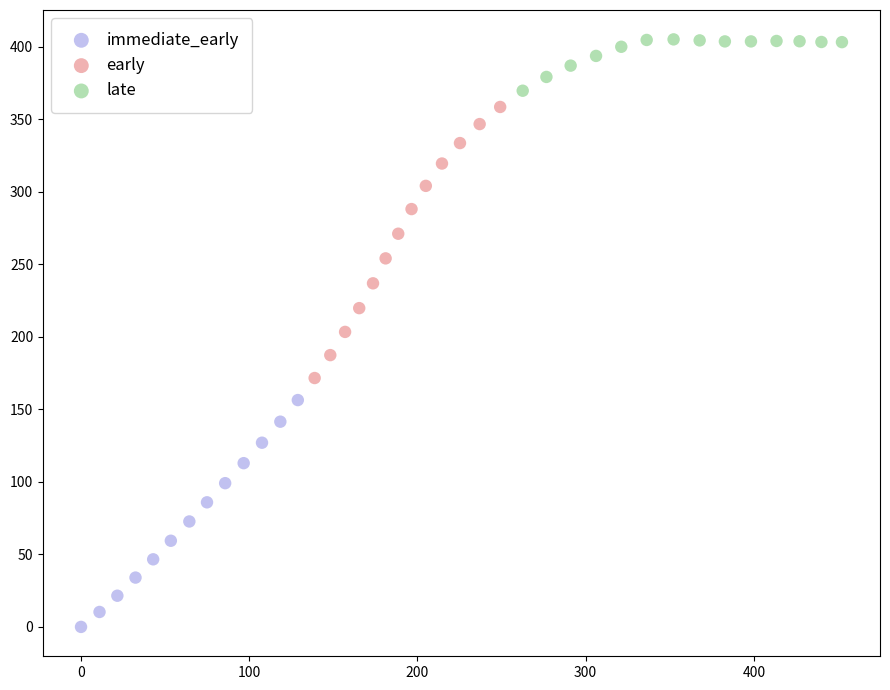

Which series contains the lowest Y value?

immediate_early